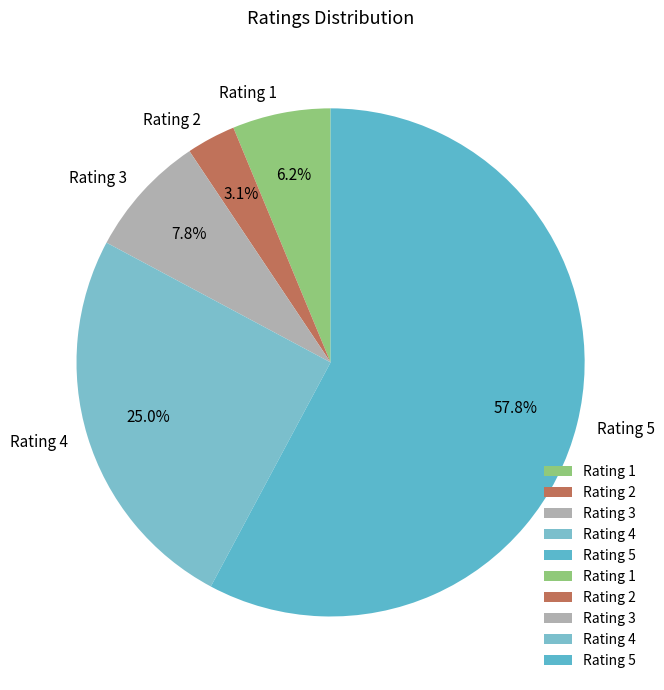

Does any single category account for the majority?

Yes